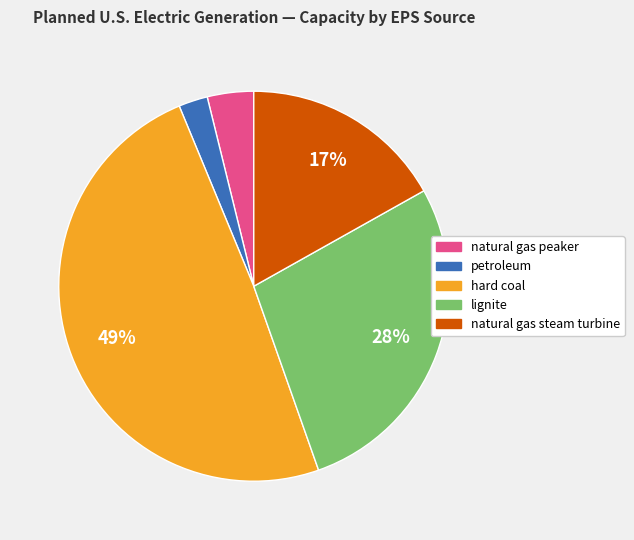

Is there a majority slice in this chart?

No